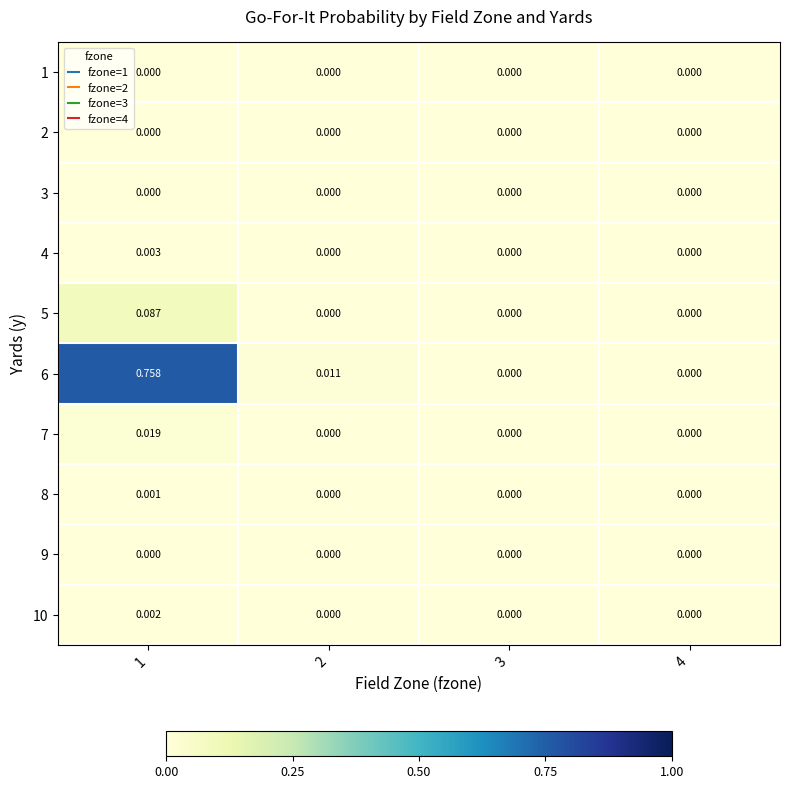

Which has a higher value, 3 or 1?

3